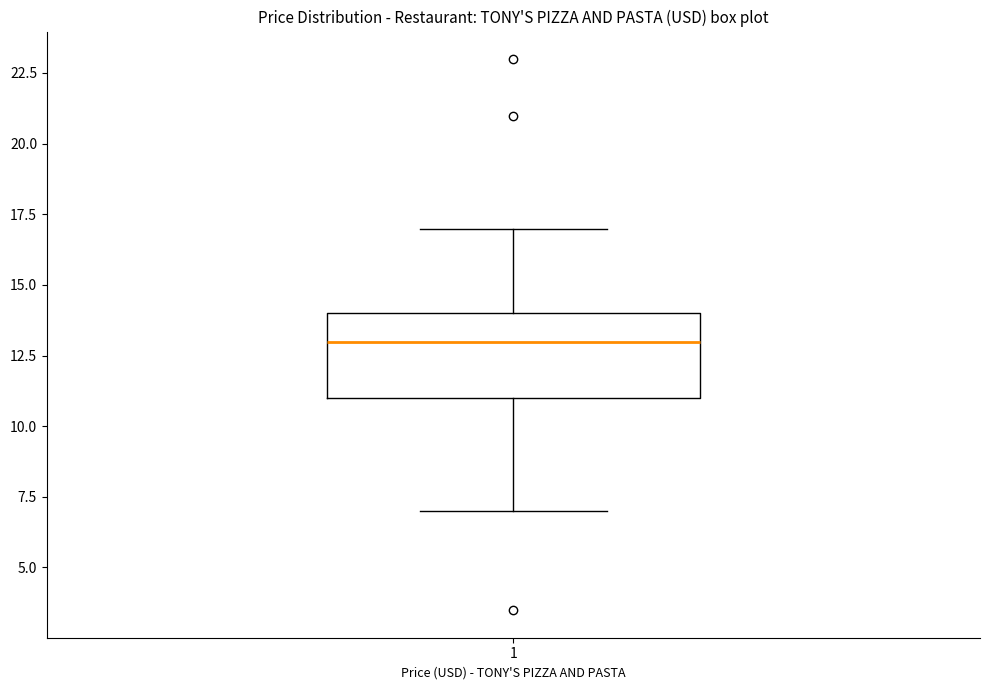

Transcribe this box plot: give where the median line is, the range the box spans, and where the two whiskers end, as read against the y-axis. The values are not printed on the chart, so give them approximately, as read against the axis.

median 13, box 11 to 14, whiskers 7 to 17